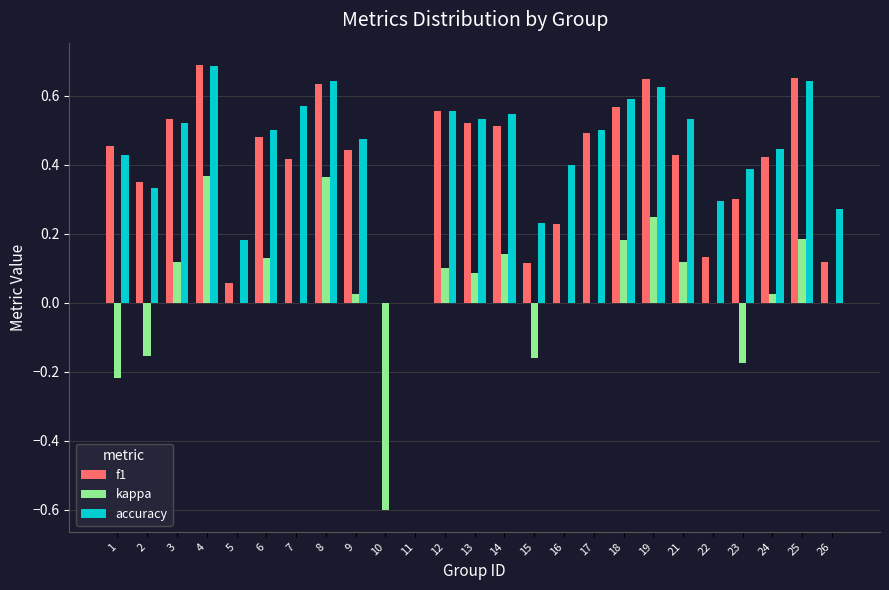

At which category is the sum across all series the highest?

4